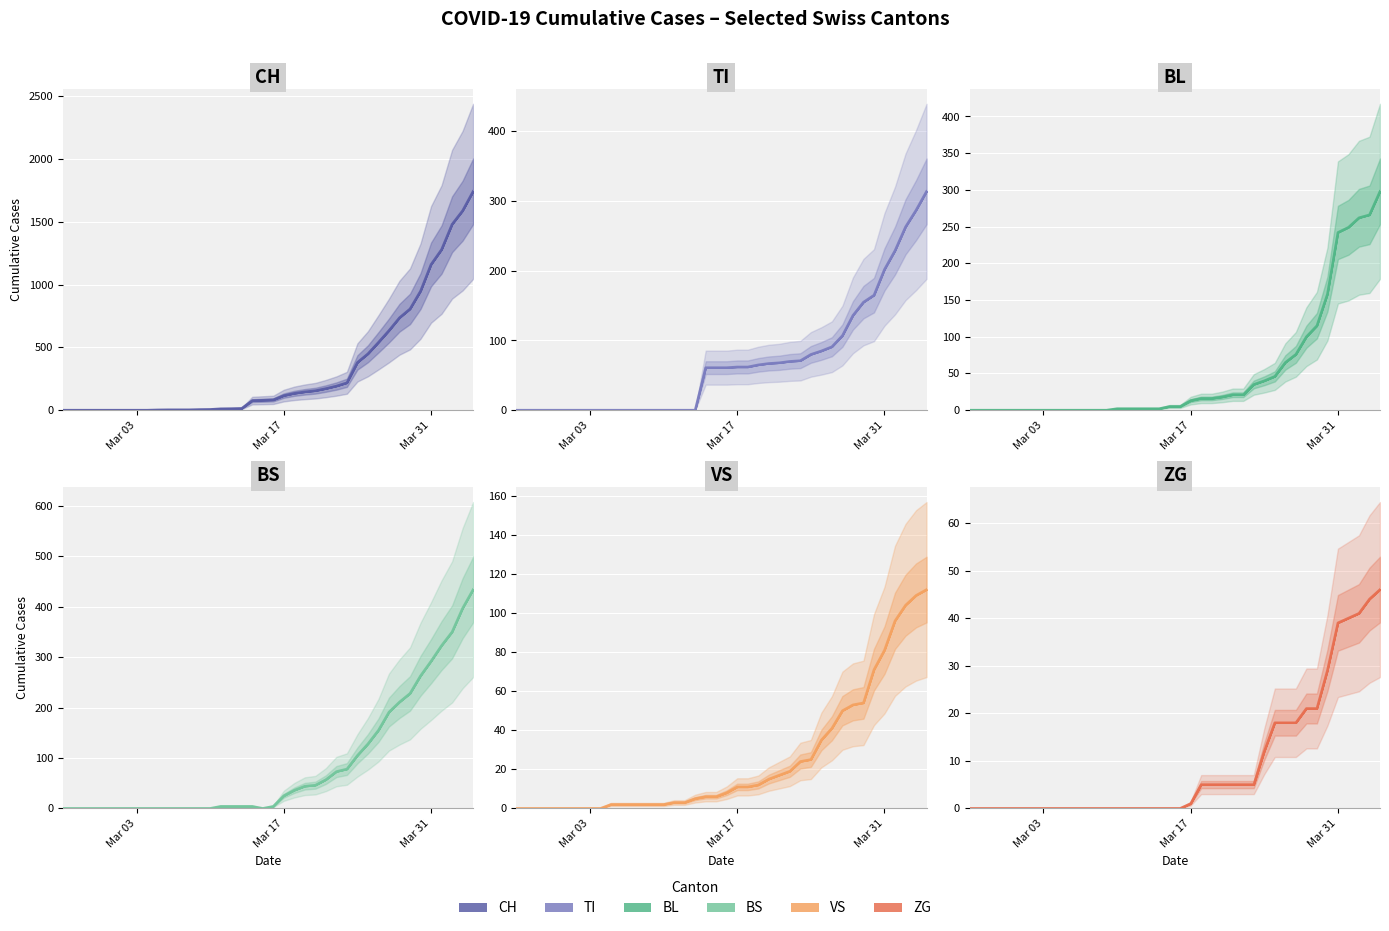

What is the greatest value displayed?

1742